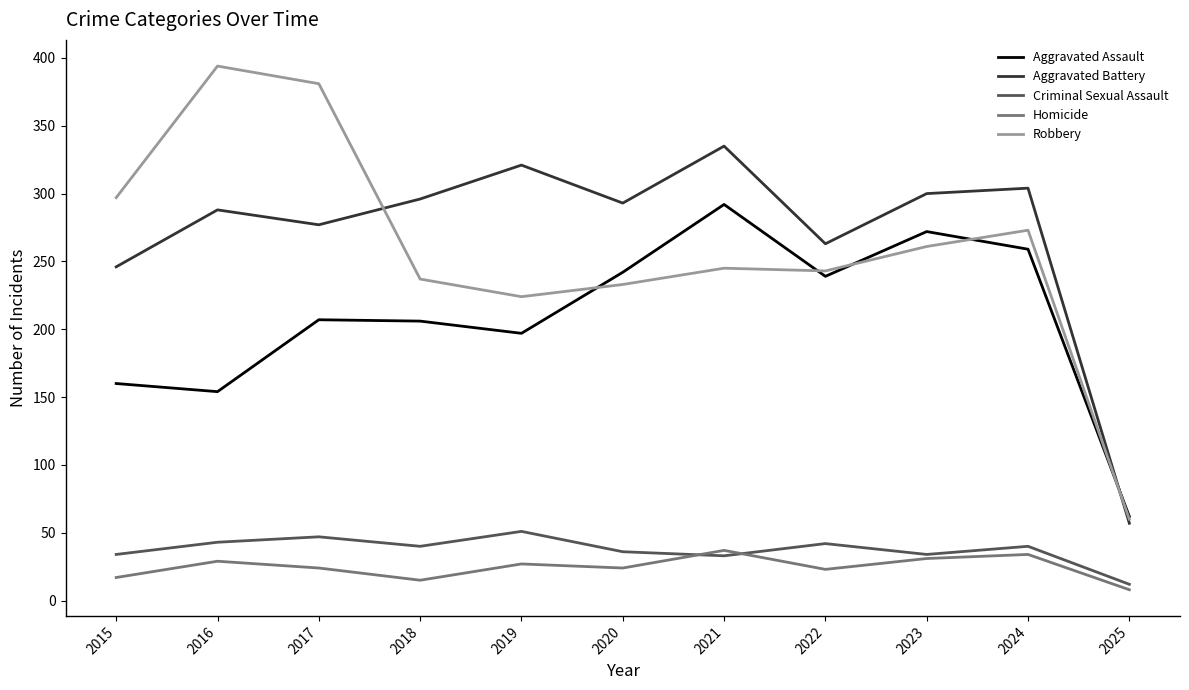

What are all the series names shown in the legend?

Aggravated Assault, Aggravated Battery, Criminal Sexual Assault, Homicide, Robbery